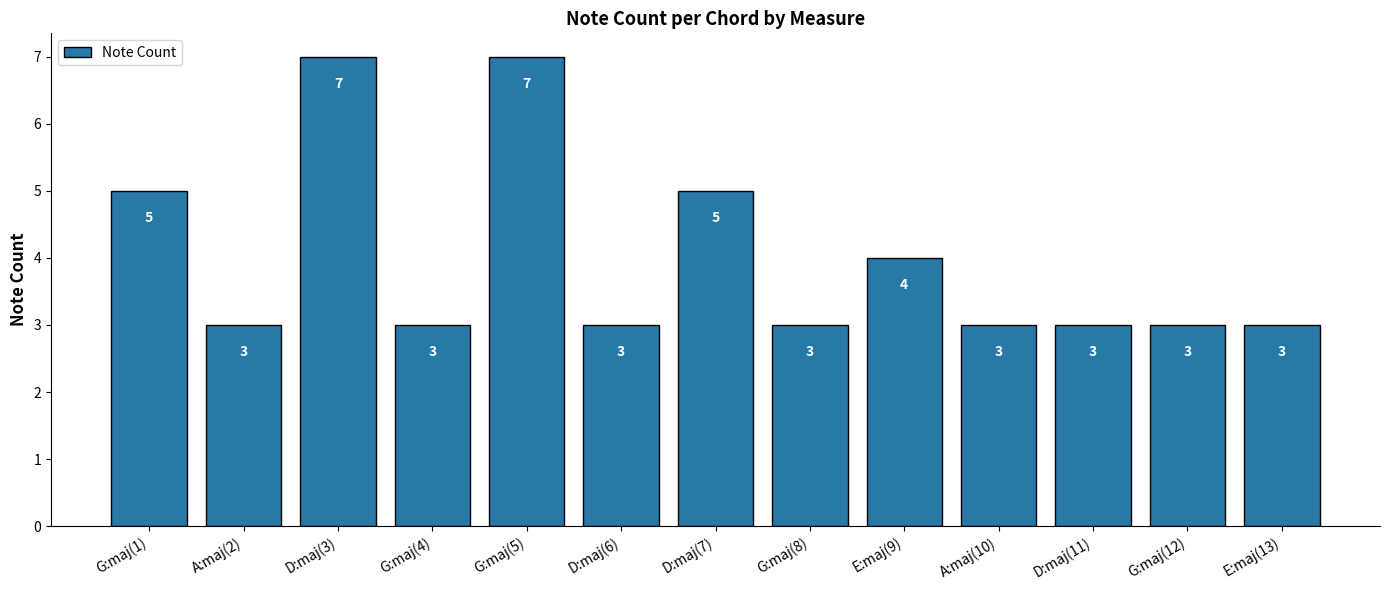

The chart shows a value of 4 at E:maj(9). True or false?

True